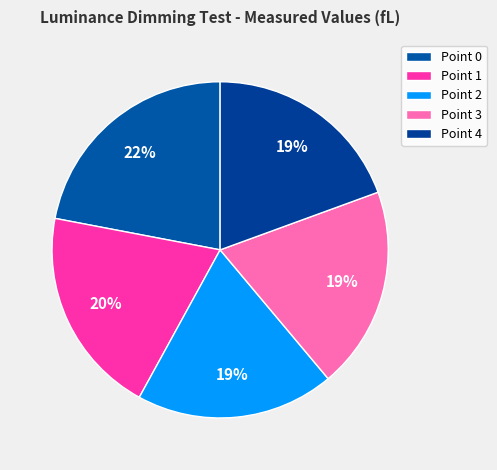

To the nearest percent, what percentage of the pie is Point 2?

19%